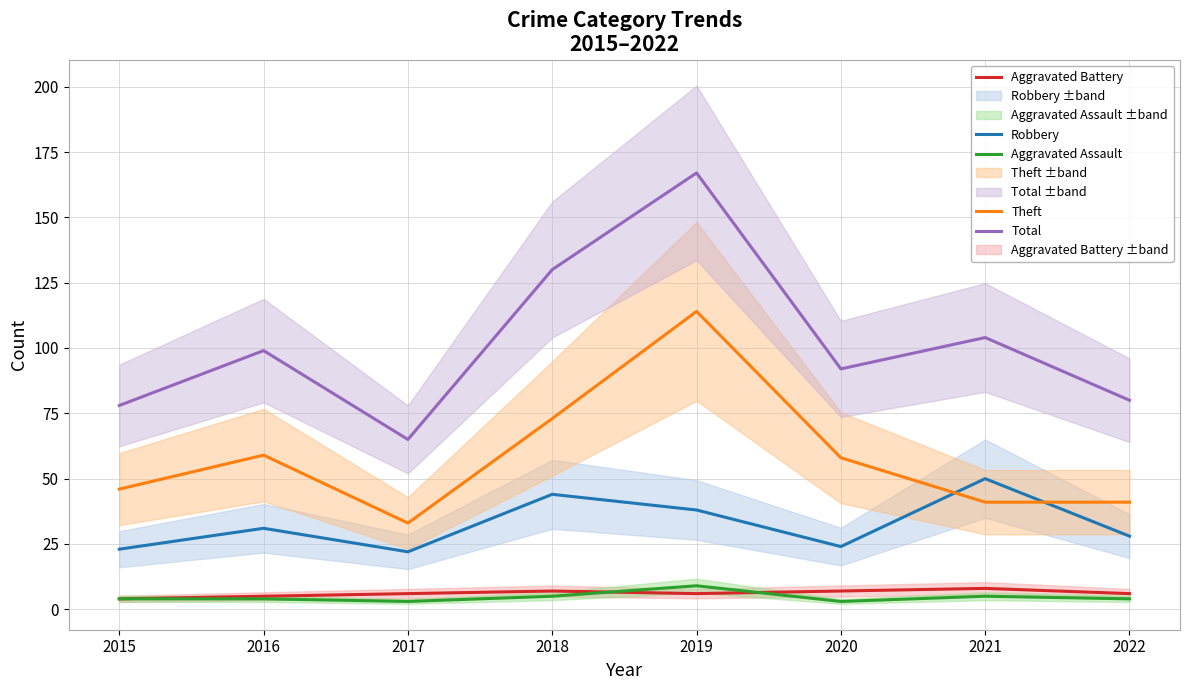

Reading left to right, transcribe all the data shown in this chart.

Robbery: 2015=23	2016=31	2017=22	2018=44	2019=38	2020=24	2021=50	2022=28
Theft: 2015=46	2016=59	2017=33	2018=73	2019=114	2020=58	2021=41	2022=41
Aggravated Battery: 2015=4	2016=5	2017=6	2018=7	2019=6	2020=7	2021=8	2022=6
Aggravated Assault: 2015=4	2016=4	2017=3	2018=5	2019=9	2020=3	2021=5	2022=4
Total: 2015=78	2016=99	2017=65	2018=130	2019=167	2020=92	2021=104	2022=80